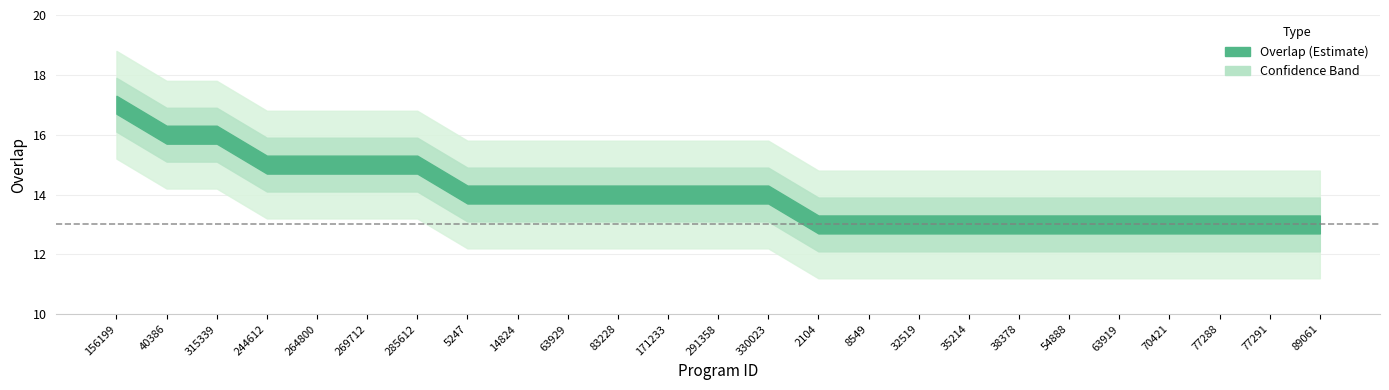

What is the value of the 10th point from the left?

14